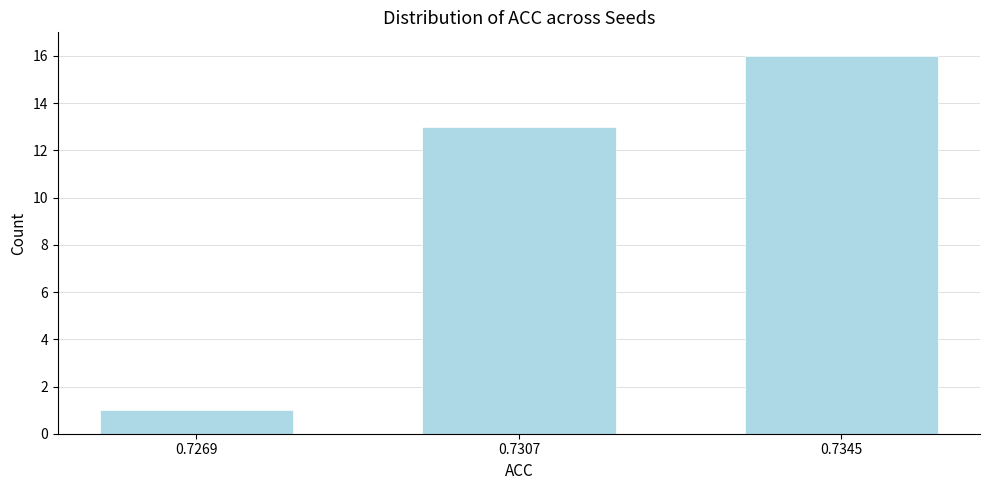

Reading left to right, list all the values displayed in this chart.

1	13	16